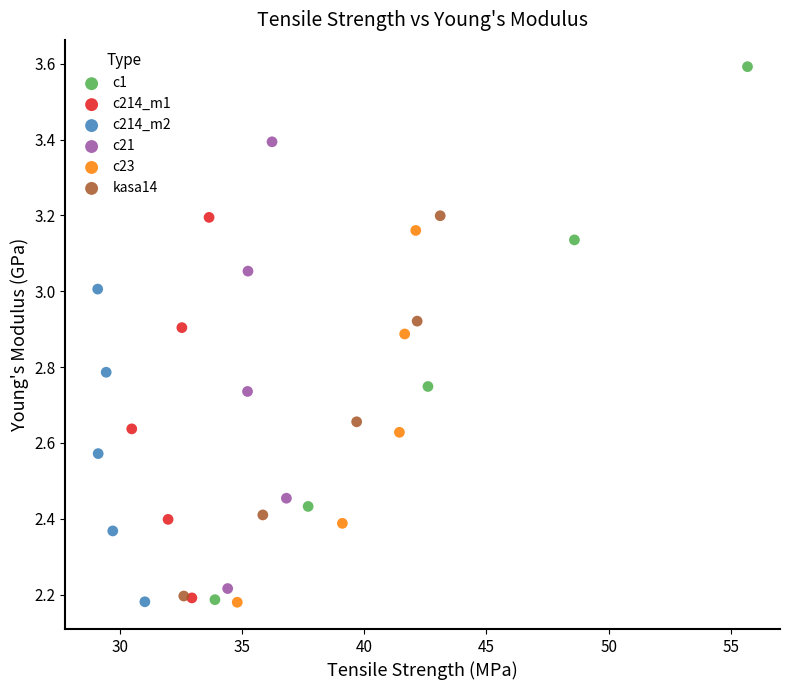

Which series contains the highest Y value?

c1